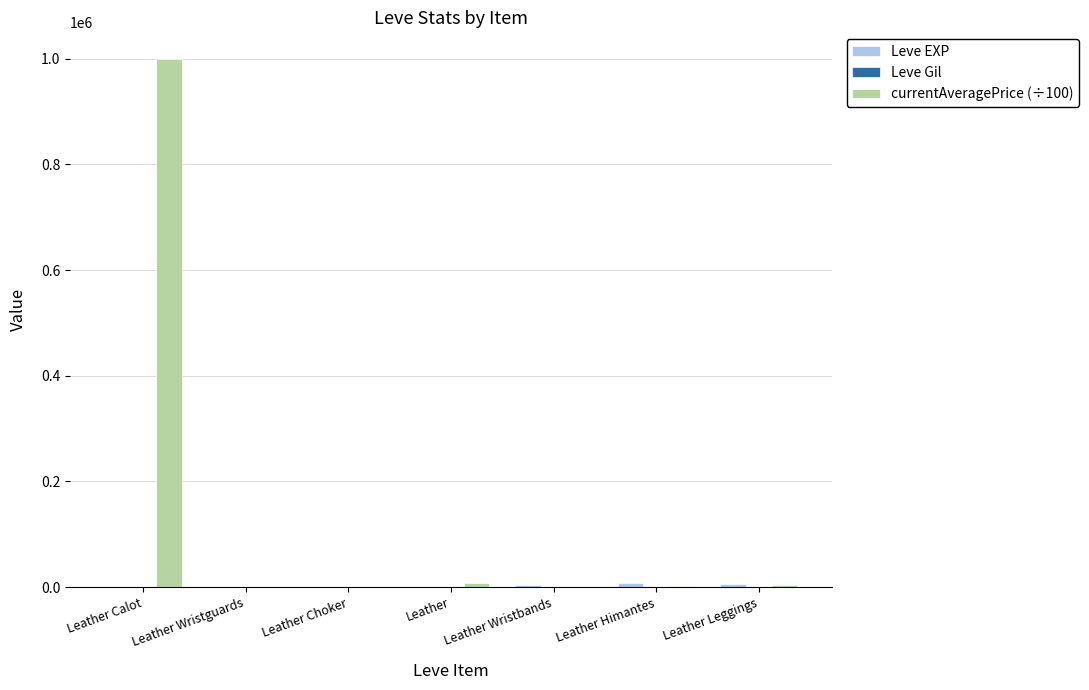

Which series has the largest total across all categories?

currentAveragePrice (÷100)